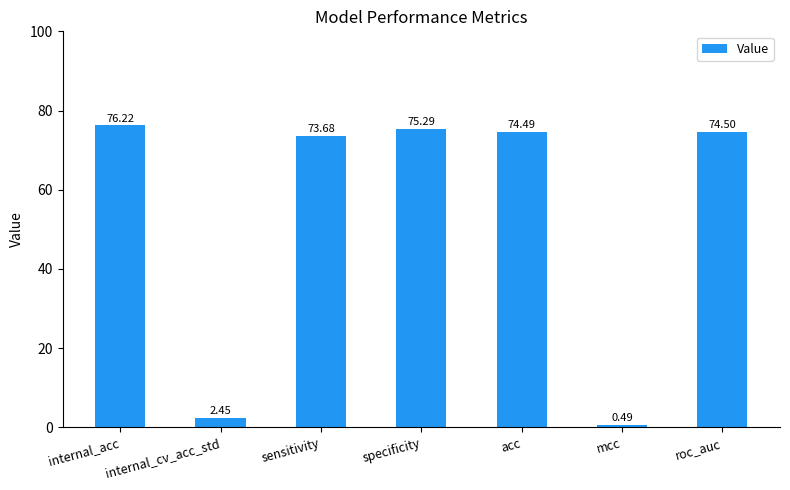

Does the chart contain any negative values?

No